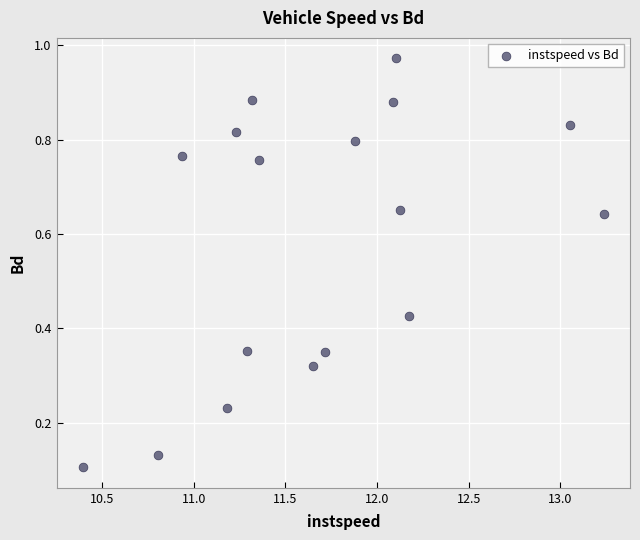

What is the range of X values (max minus min)?

2.8